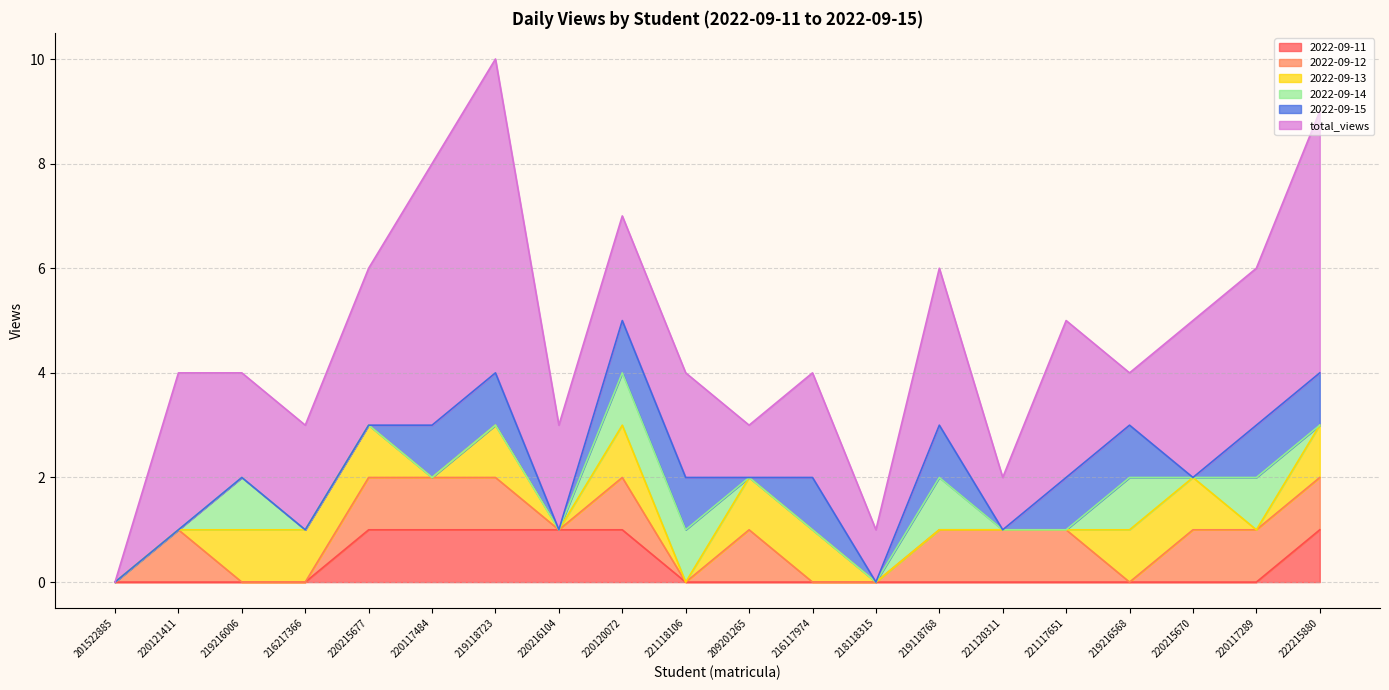

Rank the categories by 2022-09-14 value from highest to lowest.

219216006, 220120072, 221118106, 219118768, 219216568, 220117289, 201522885, 220121411, 216217366, 220215677, 220117484, 219118723, 220216104, 209201265, 216117974, 218118315, 221120311, 221117651, 220215670, 222215880